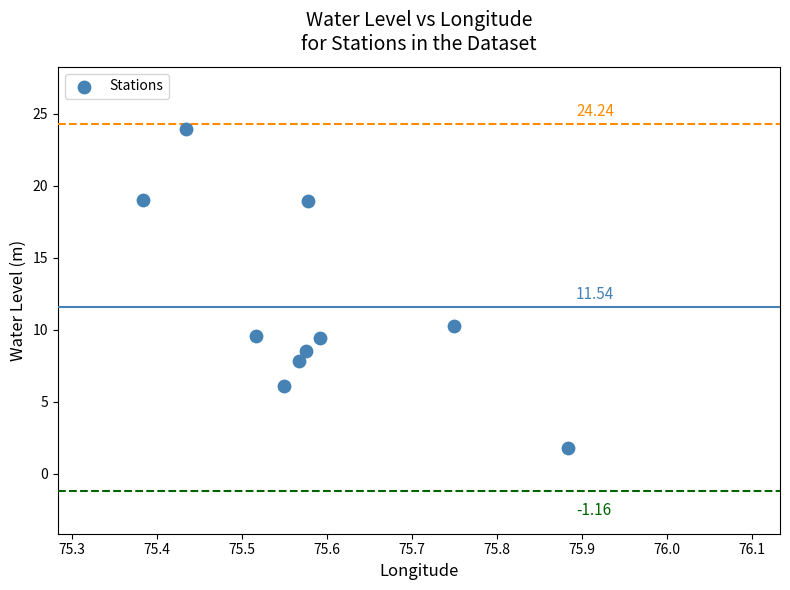

What is the range of X values (max minus min)?

0.5